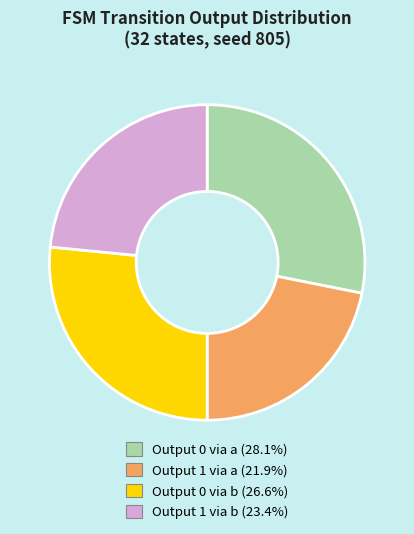

Is there a majority slice in this chart?

No